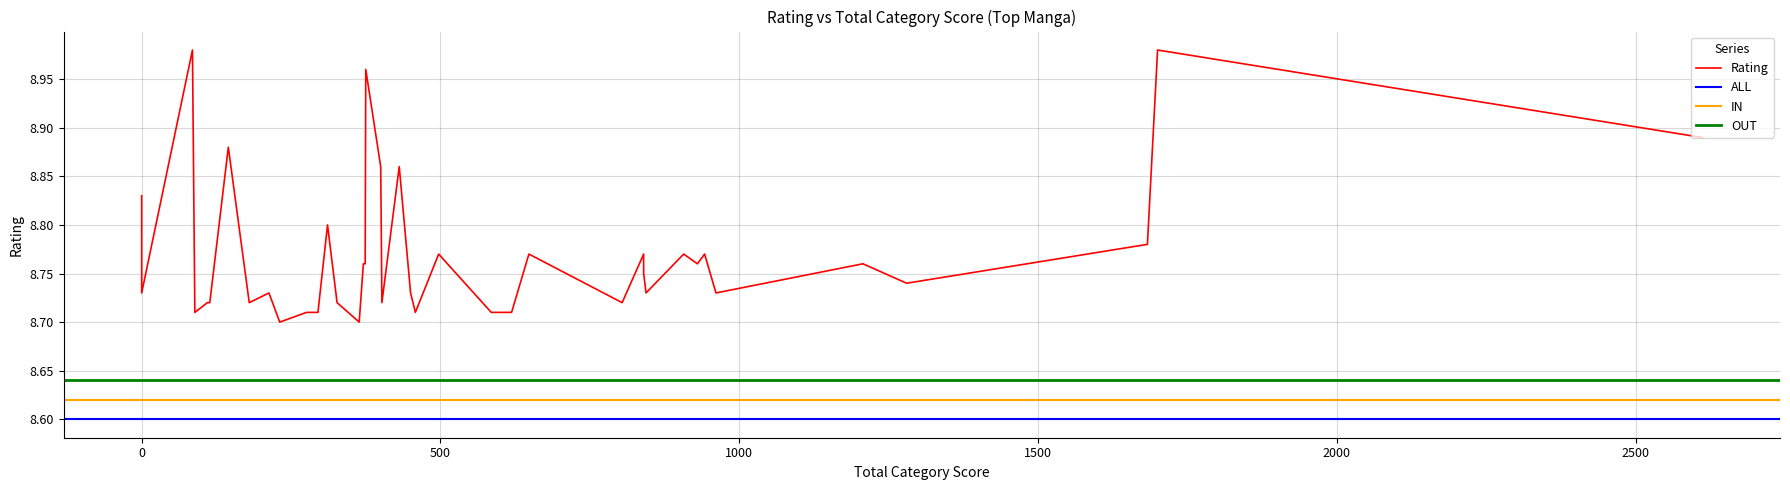

The value at 840 is 13.4. True or false?

False